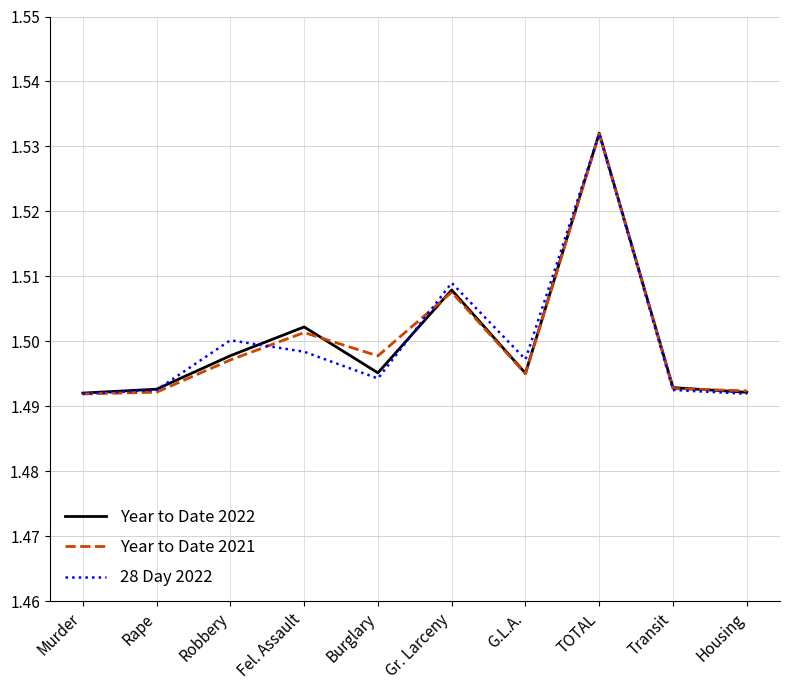

Is it true that 28 Day 2022 equals 2.2 at TOTAL?

False